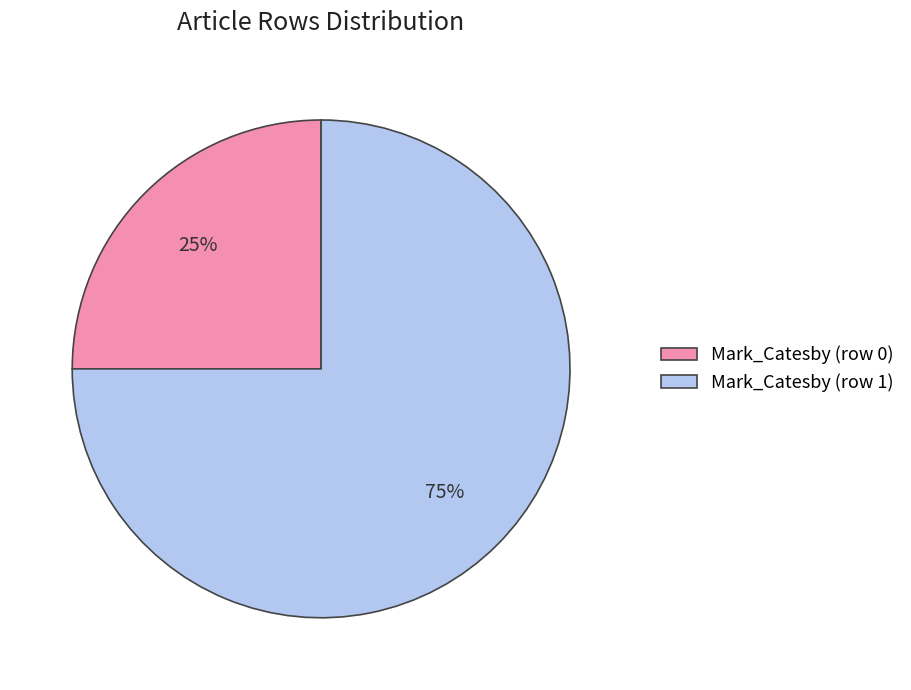

Do Mark_Catesby (row 0) and Mark_Catesby (row 1) together represent more than half of the pie?

Yes